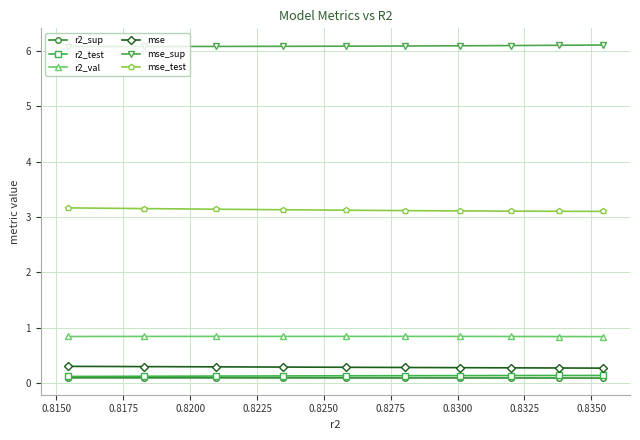

What is the value of the r2_val point at the 2nd from the left?

0.8